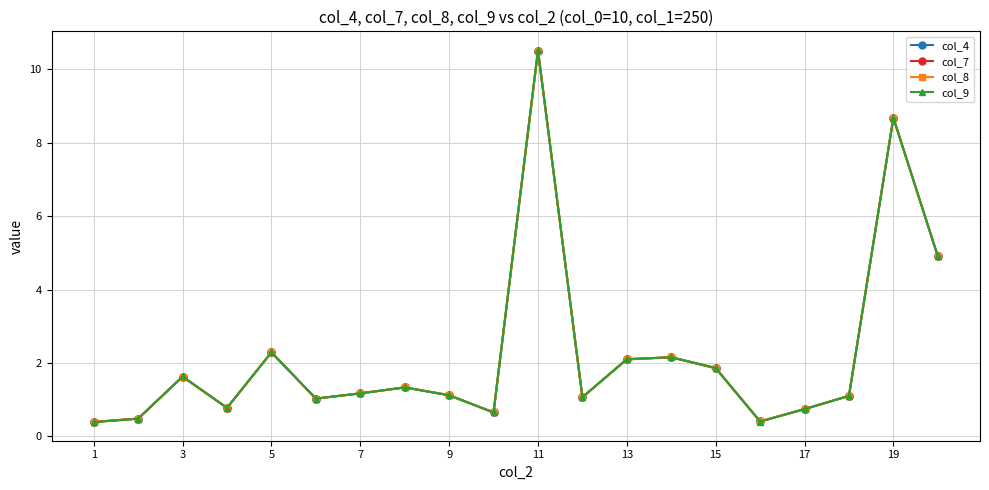

What is the maximum value shown in the chart?

10.5